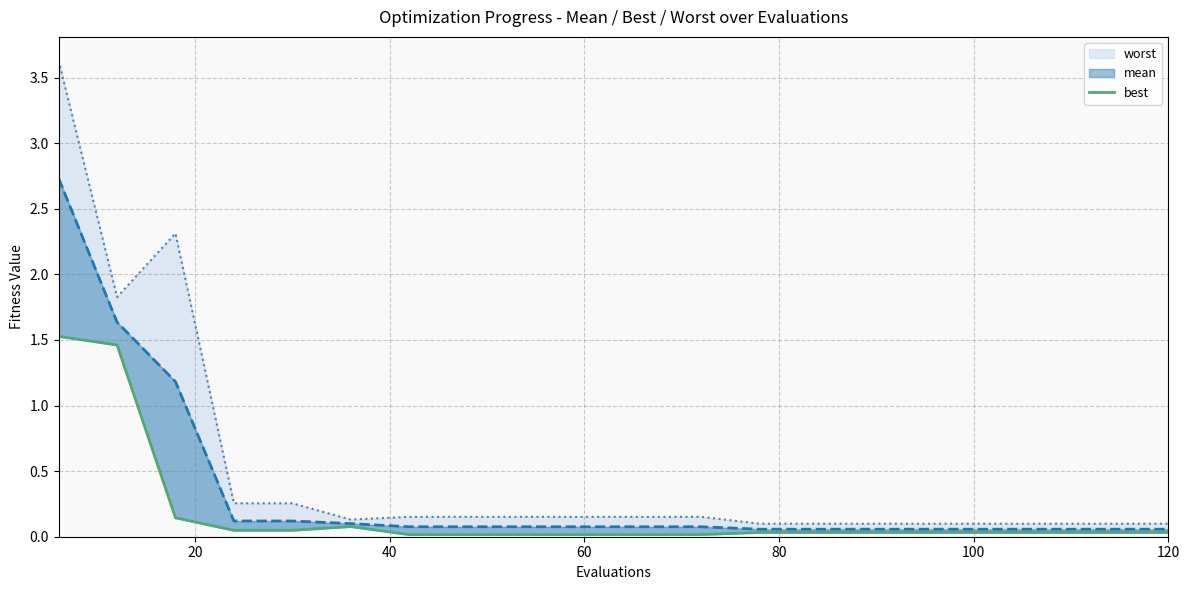

What is the difference between the maximum and minimum values?

1.5